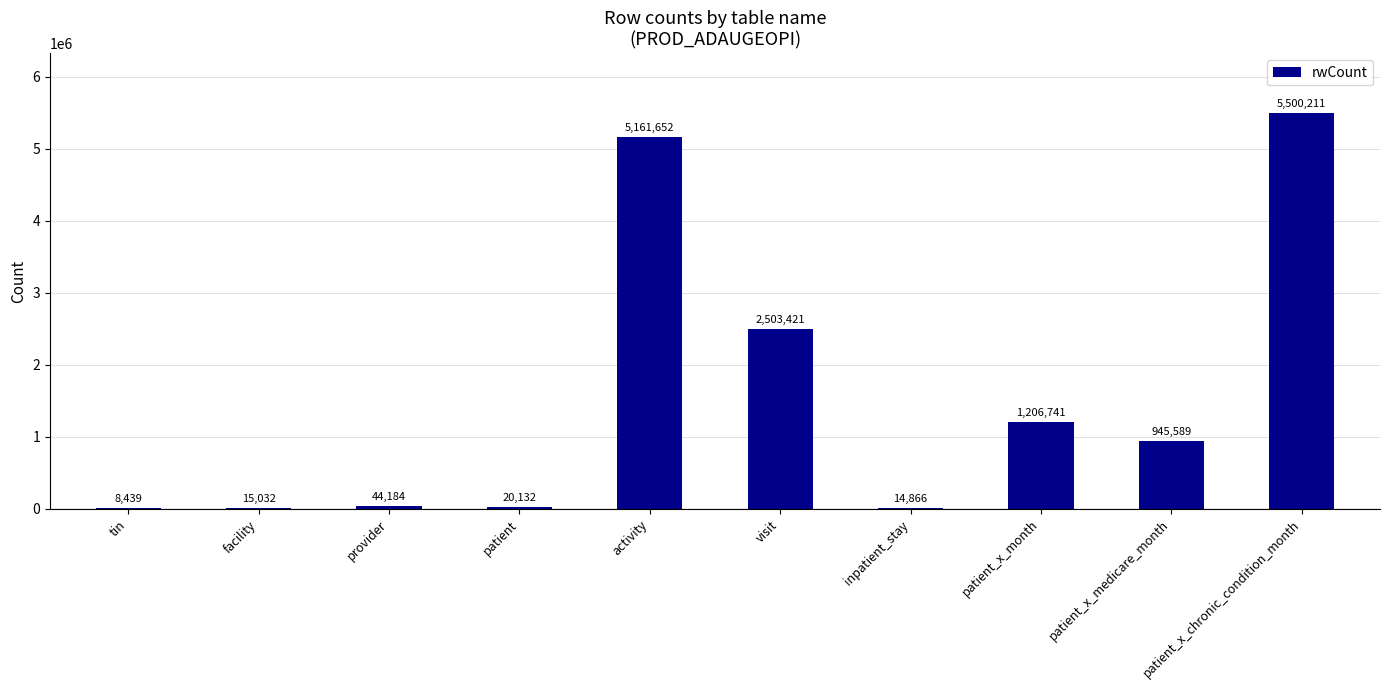

Reading right to left, list all the values displayed in this chart.

patient_x_chronic_condition_month=5500211	patient_x_medicare_month=945589	patient_x_month=1206741	inpatient_stay=14866	visit=2503421	activity=5161652	patient=20132	provider=44184	facility=15032	tin=8439